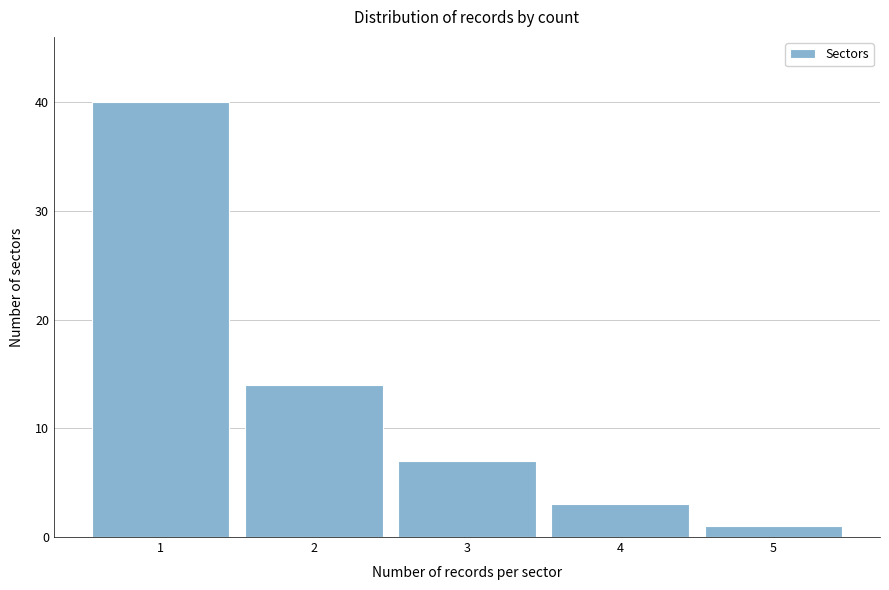

What is the height of the bar covering 0.5 to 1.5 on the x-axis? The values are not printed on the chart, so give them approximately, as read against the axis.

40